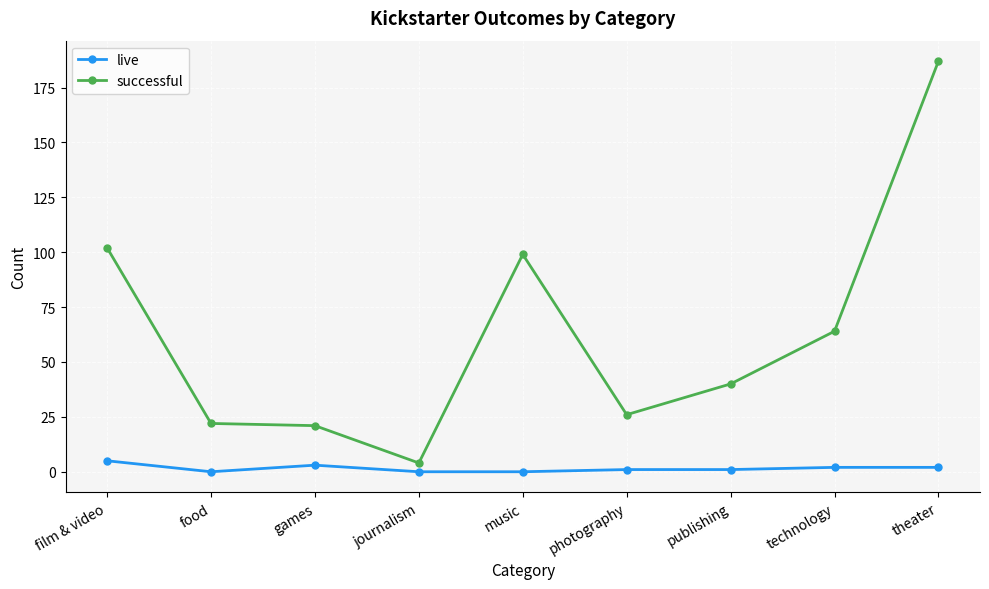

Does the chart display data point markers on the line(s)?

Yes